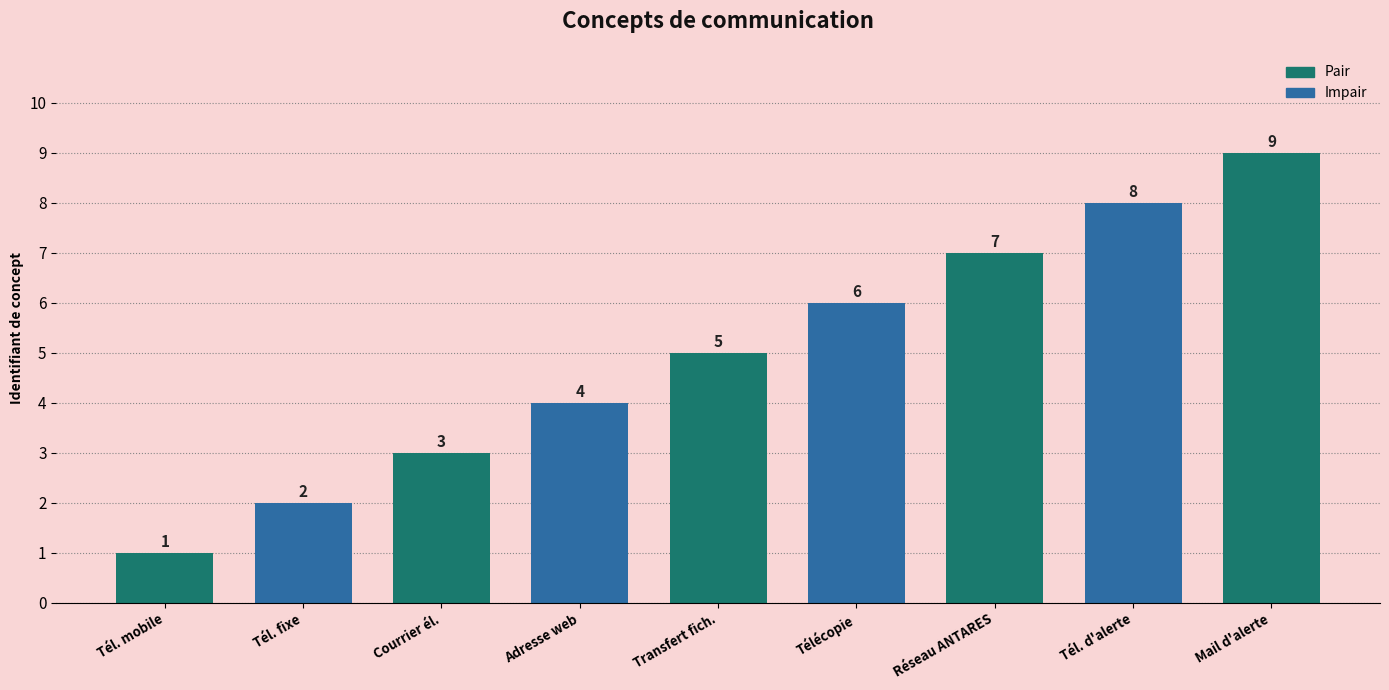

Which label corresponds to the smallest value in the chart?

Tél. mobile